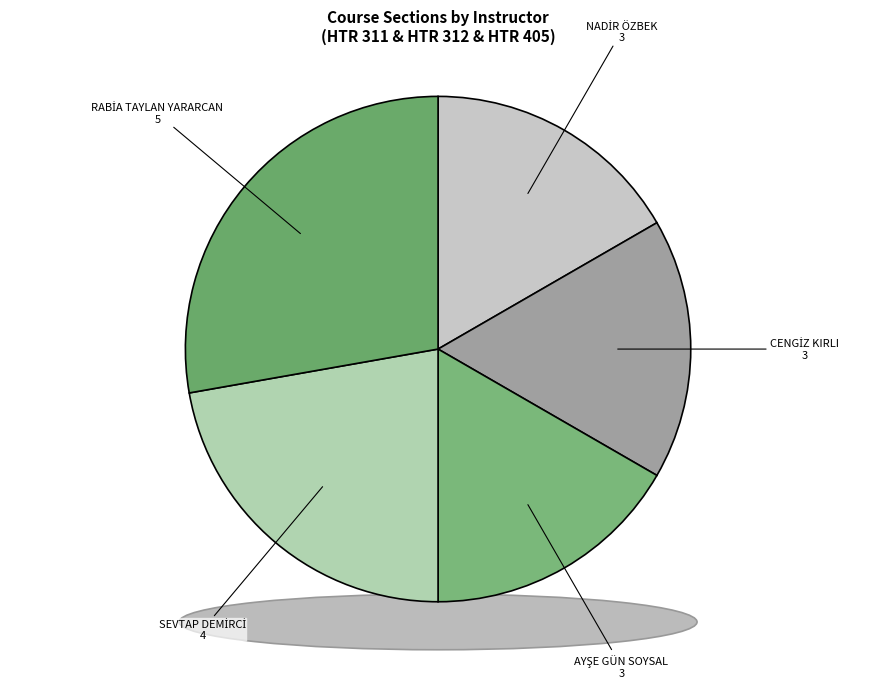

Does any single category account for the majority?

No